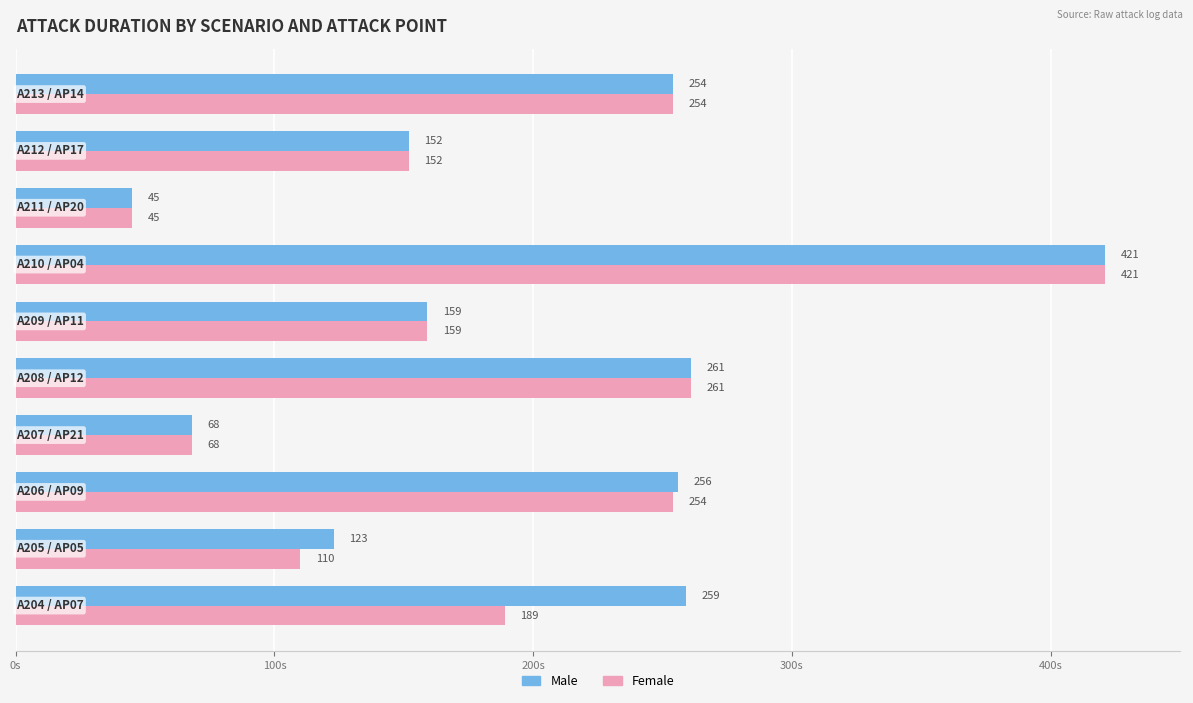

What is the average value of the Male series?

200